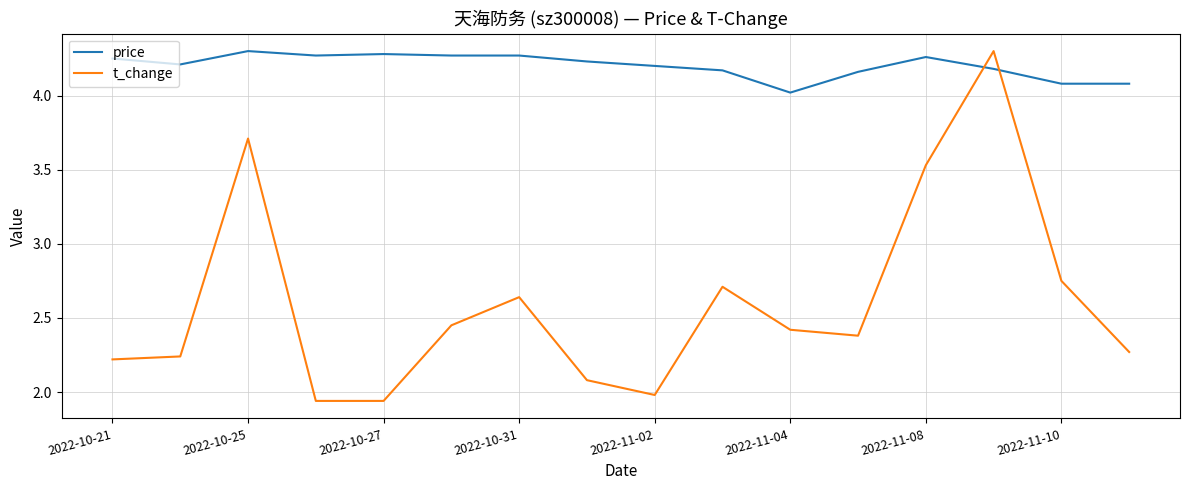

How many times do t_change and price cross each other?

2